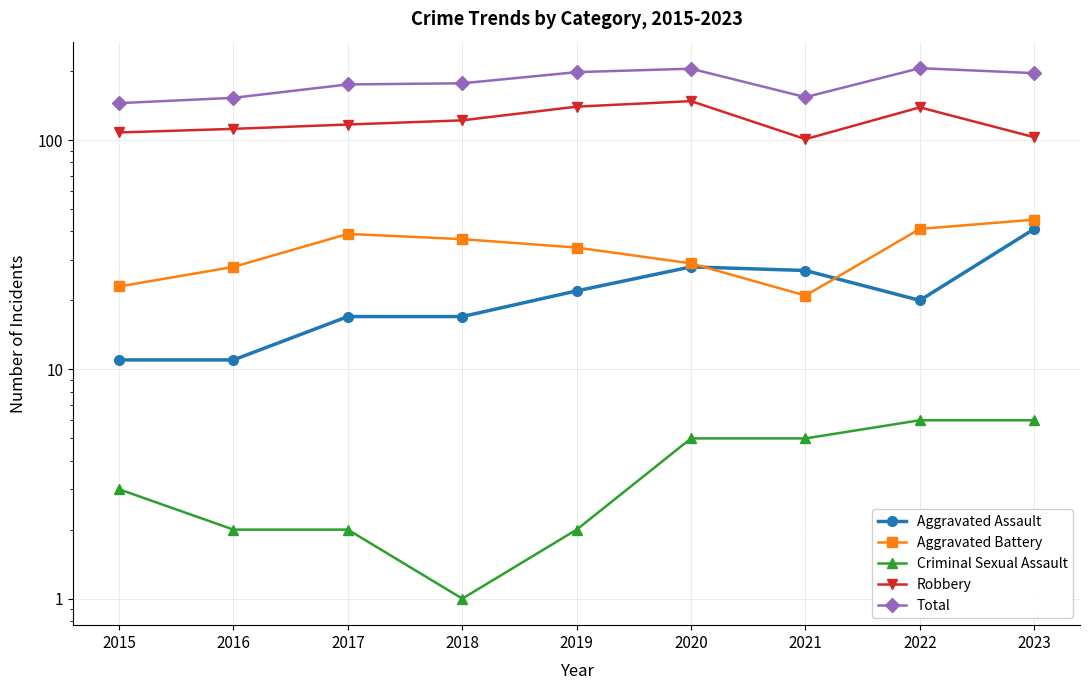

Is the value of Criminal Sexual Assault at 2017 greater than the value of Aggravated Assault at 2016?

No